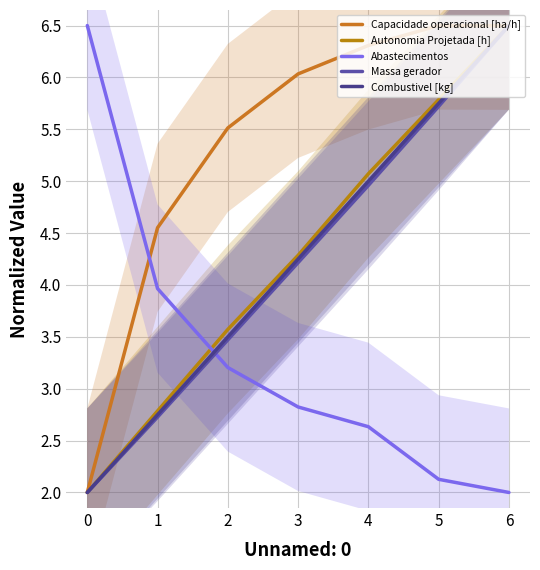

What is the value of the Massa gerador point at the 3rd from the left?

3.5